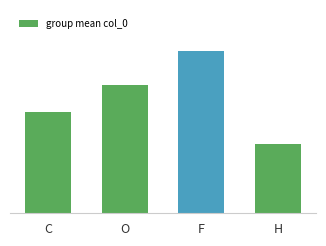

Rank the categories by value from lowest to highest.

H, C, O, F